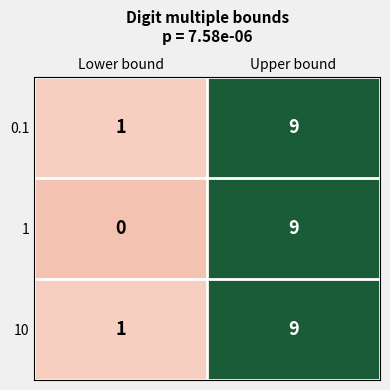

Rank the categories by 1 value from highest to lowest.

Upper bound, Lower bound